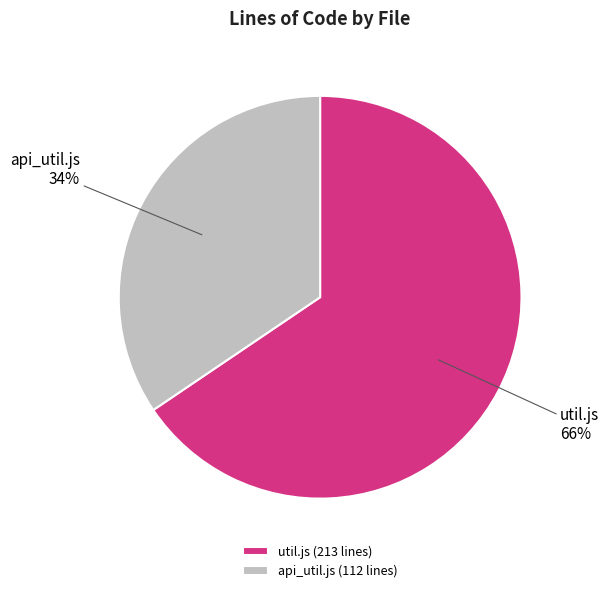

To the nearest percent, what percentage of the pie is api_util.js?

34%